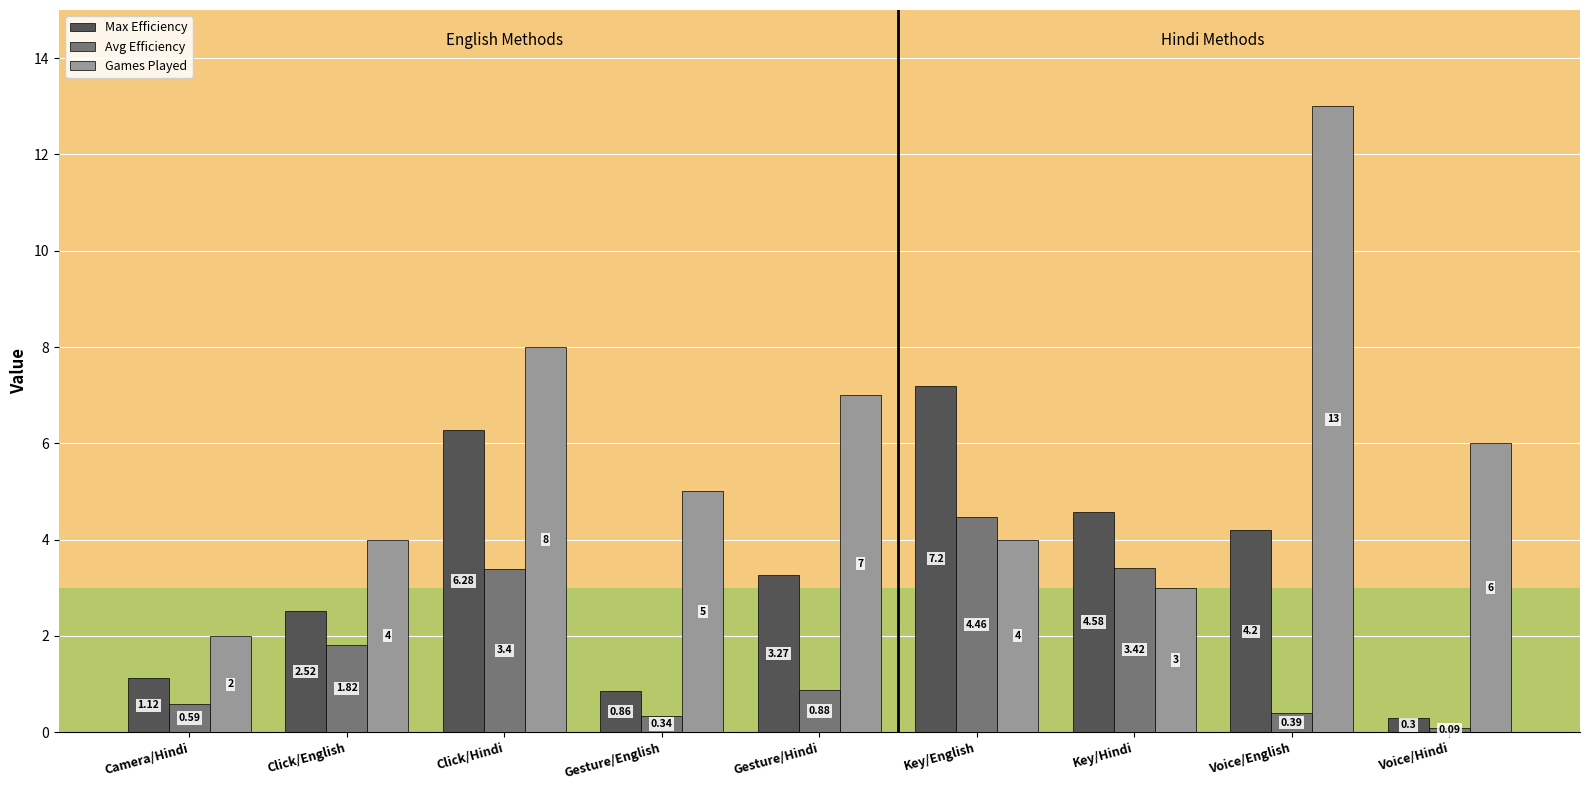

What is the spread (max minus min) of values at Click/English?

2.2